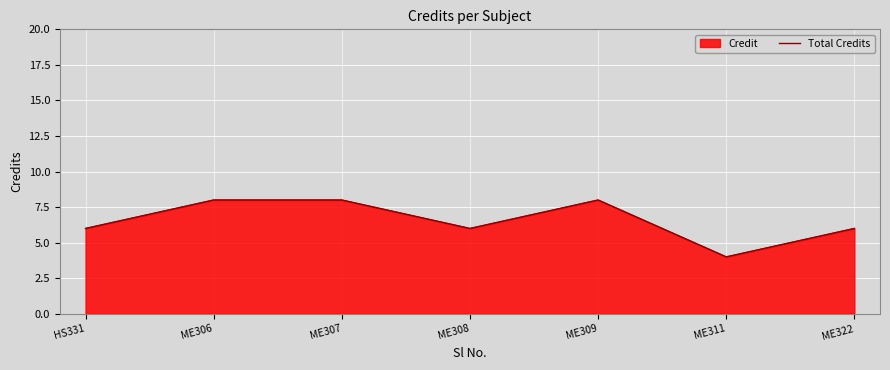

How many categories are shown in the chart?

7